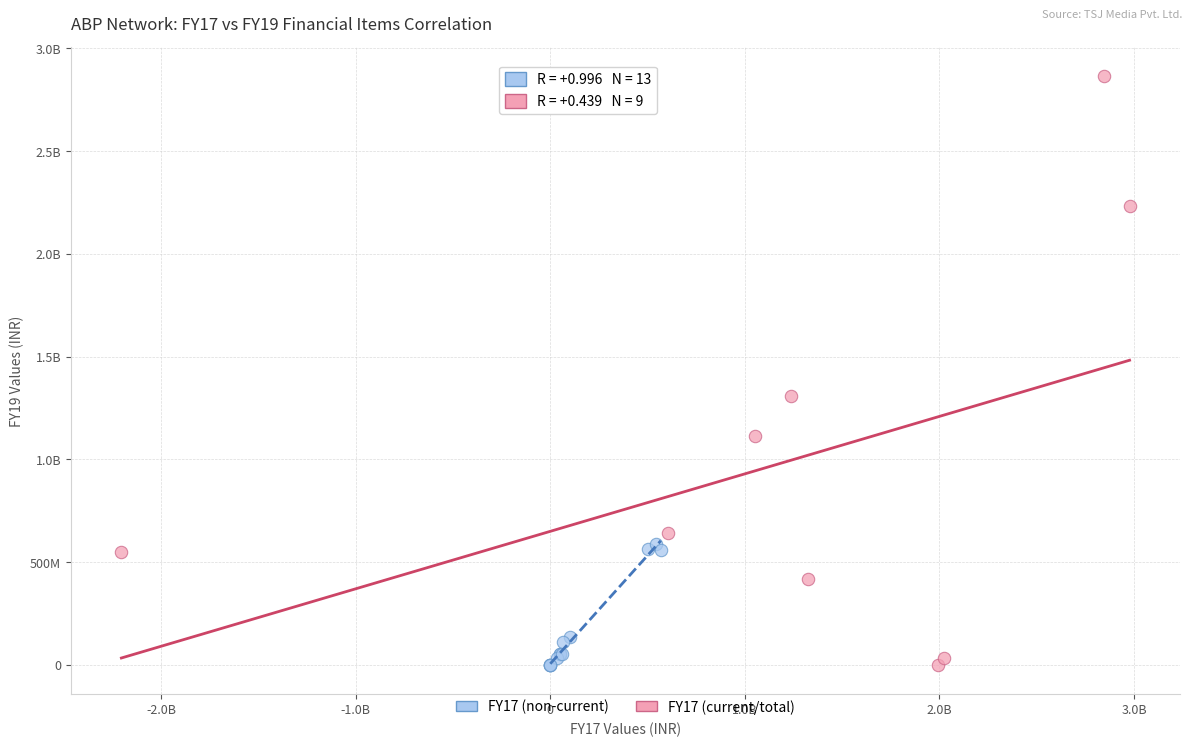

What are all the series names shown in the legend?

FY17 (non-current), FY17 (current/total)